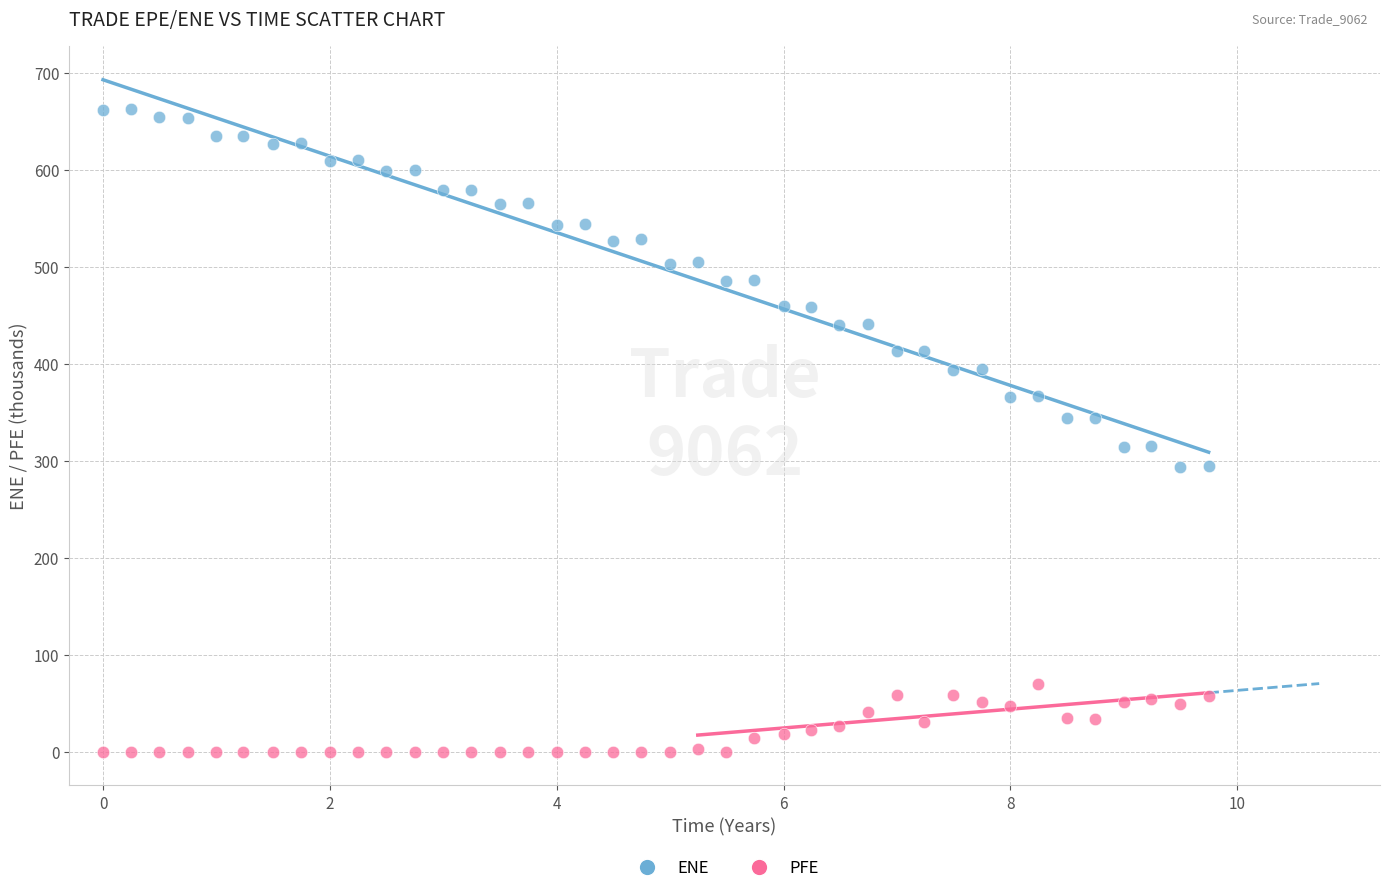

Which series reaches the maximum Y coordinate?

ENE